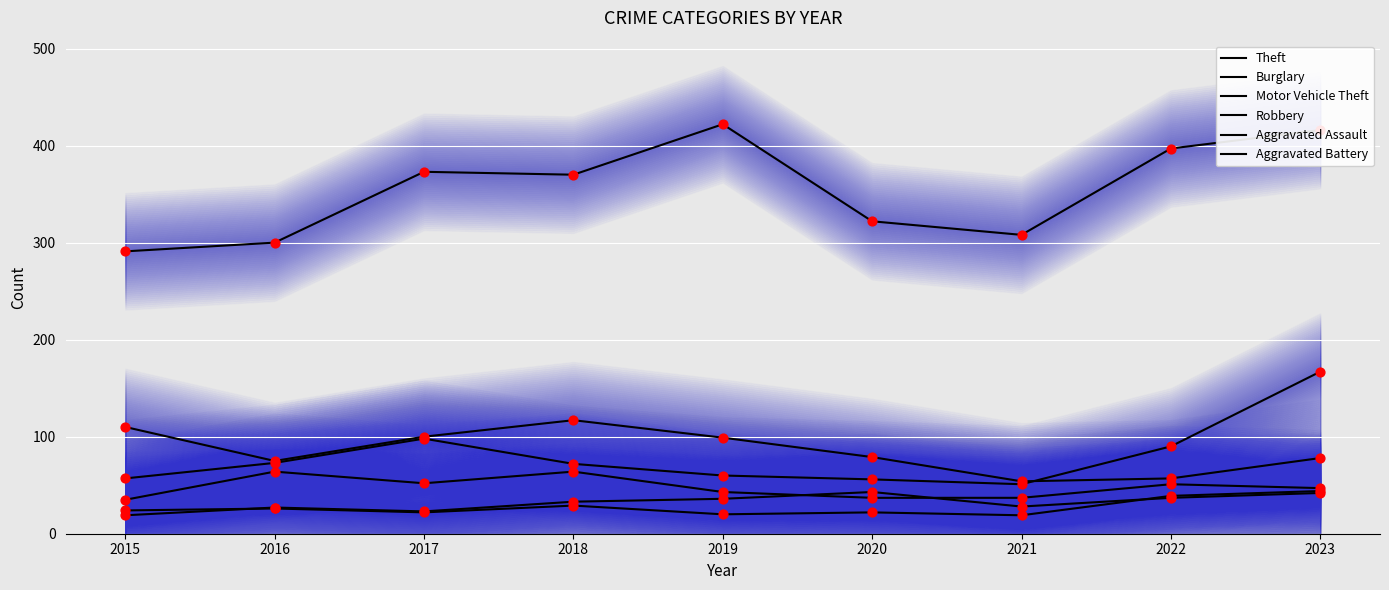

At how many categories does at least one series exceed 84?

9